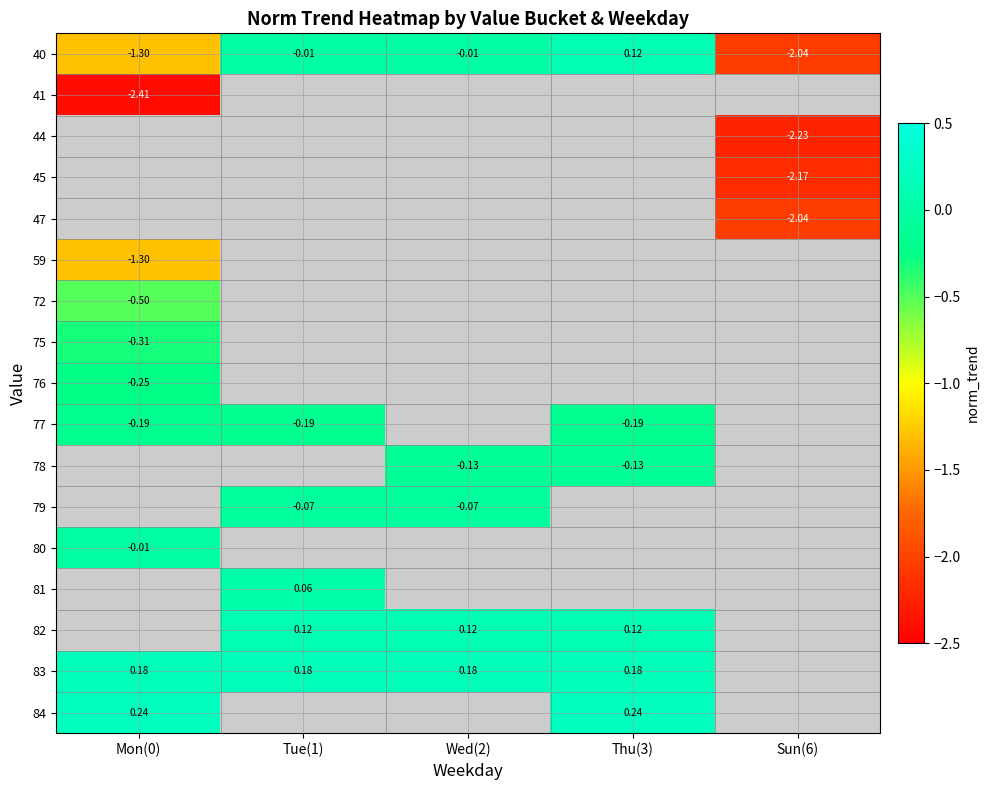

How many values in the 40 series are below 0?

4